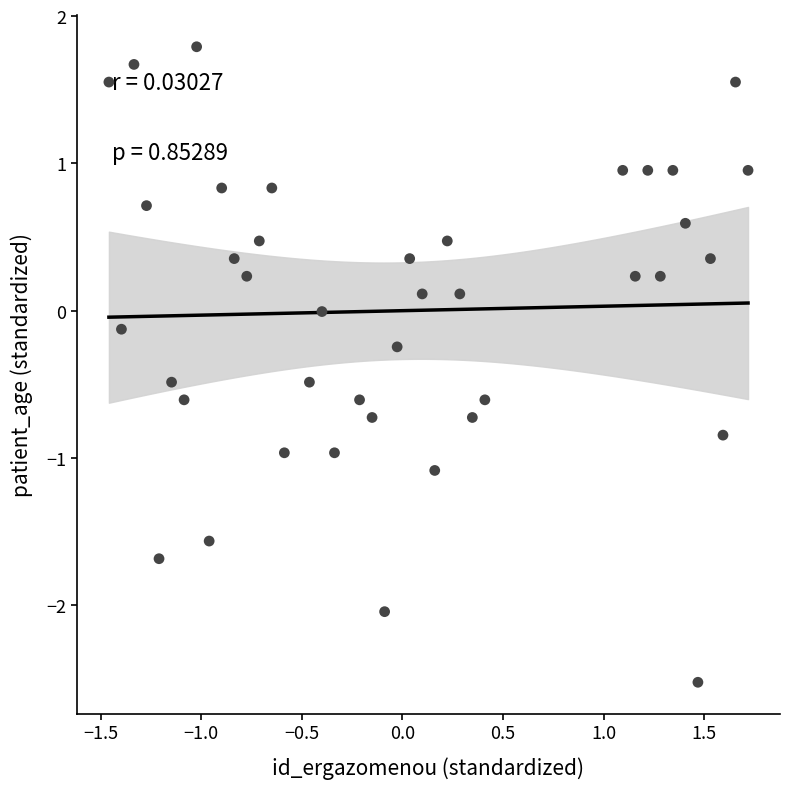

What is the range of X values (max minus min)?

3.2